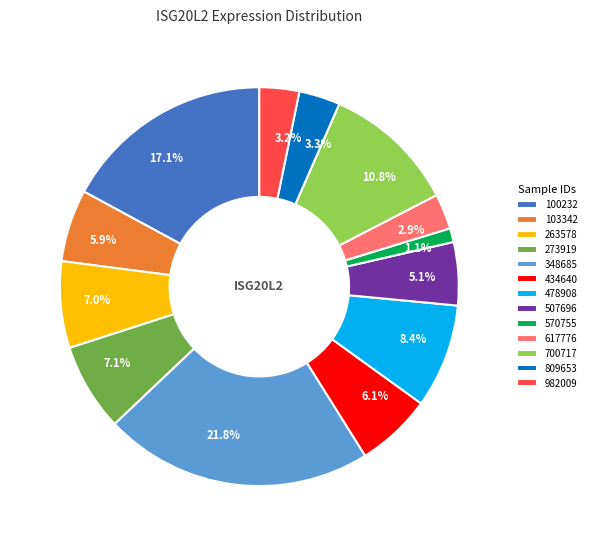

To the nearest percent, what is the difference between the 982009 and 348685 slice percentages?

19%